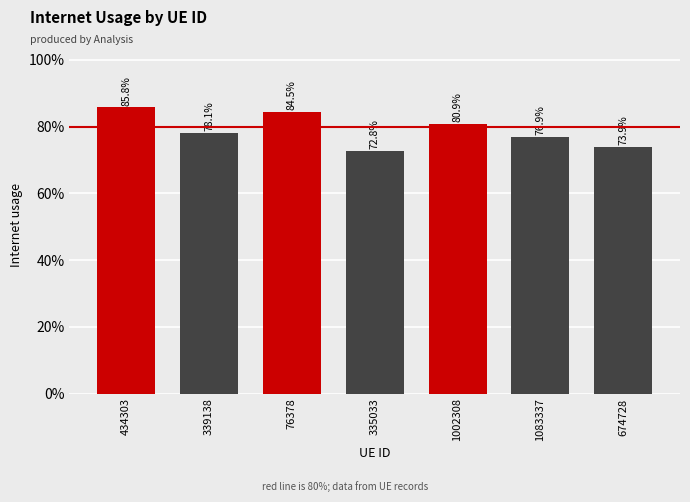

Reading right to left, transcribe all the data shown in this chart.

0.7	0.8	0.8	0.7	0.8	0.8	0.9